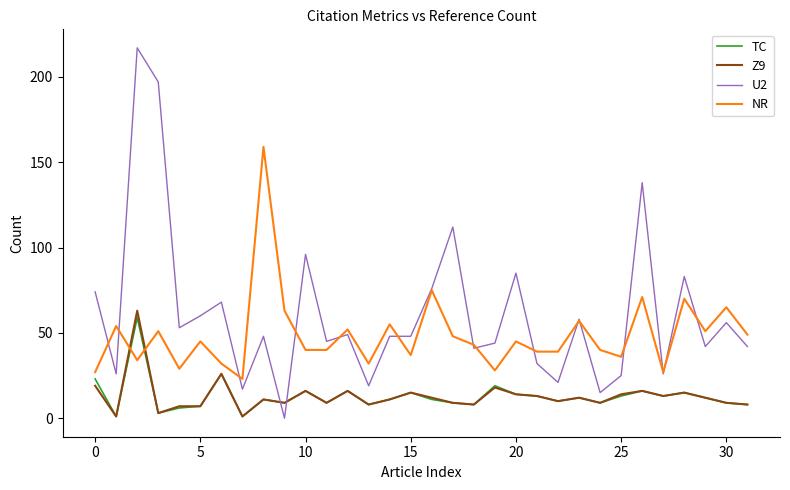

How many lines are shown in the chart?

4